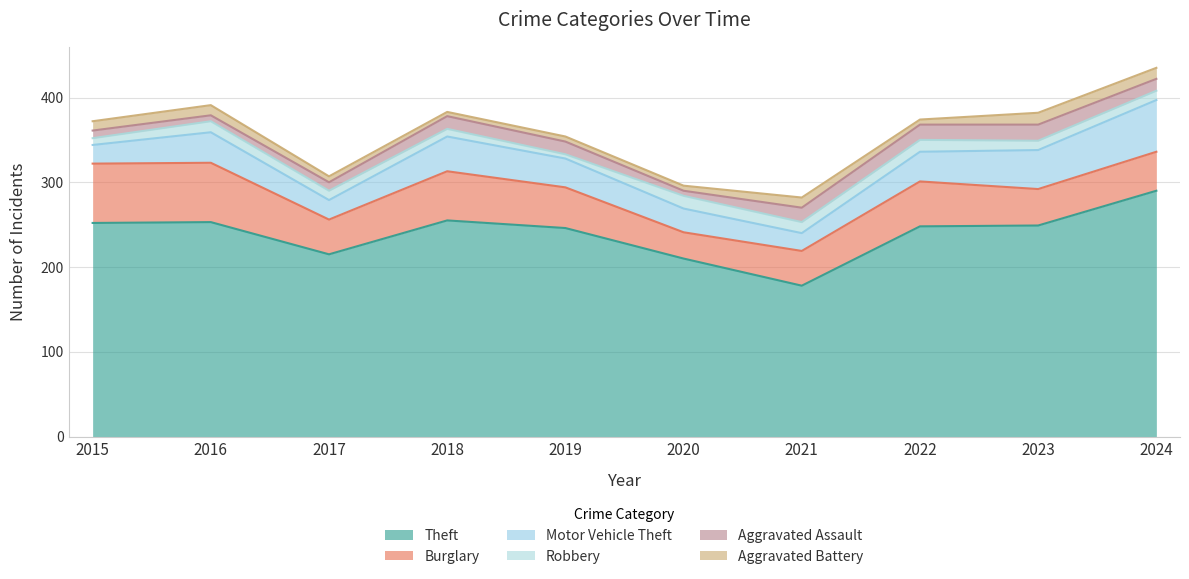

Does the chart display data point markers on the line(s)?

No